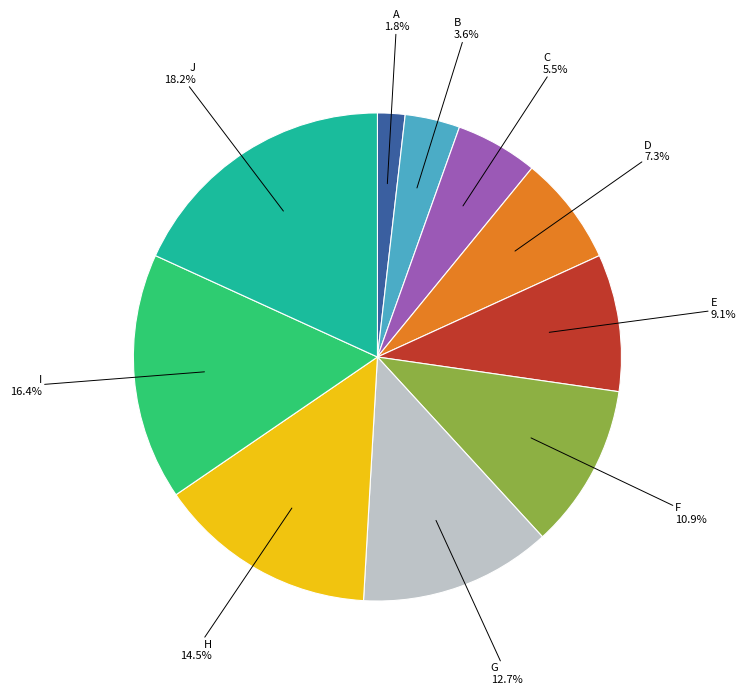

Does any single category account for the majority?

No